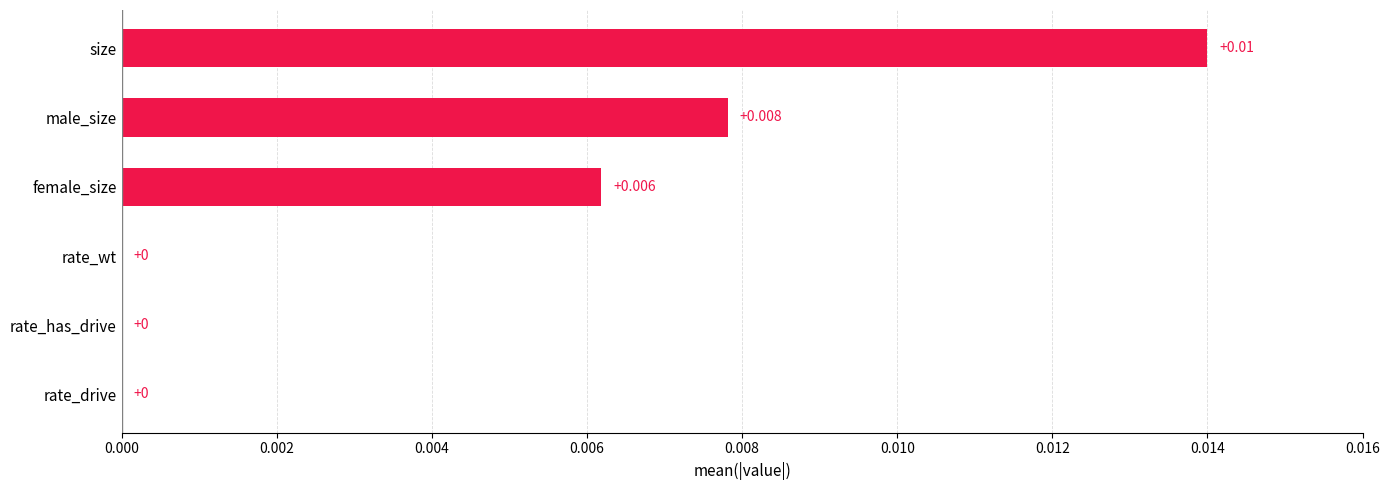

Are the bars horizontal?

Yes